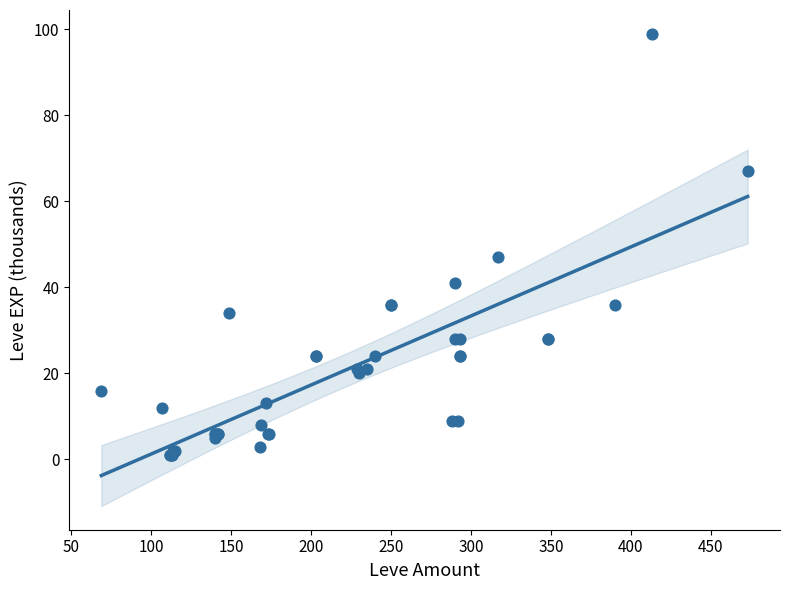

What Y value in the scatter plot is closest to 50?

47